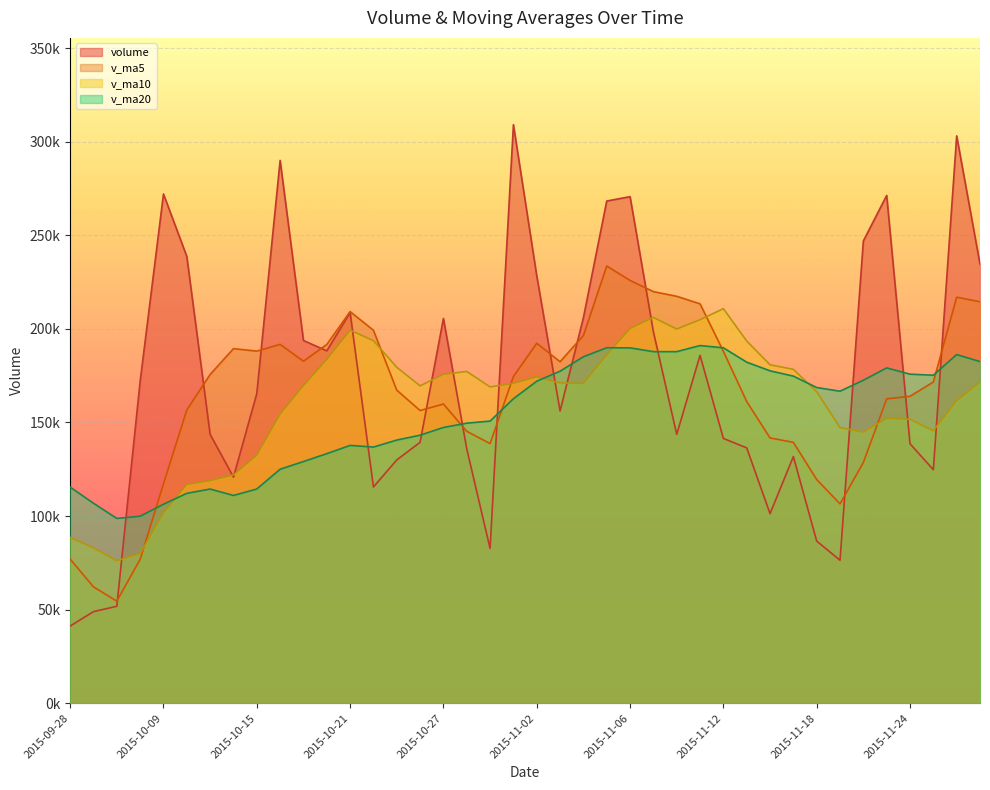

What value does the v_ma20 series have at 2015-11-09?

187826.6